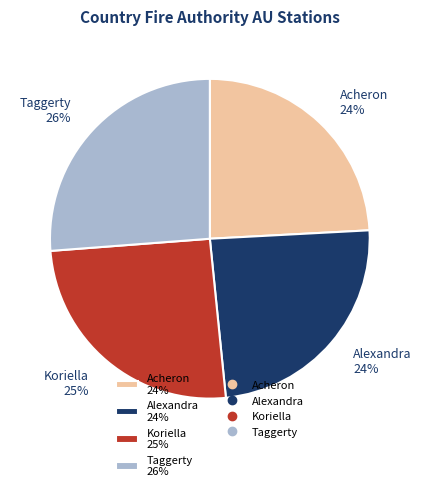

How many segments does this pie chart have?

4